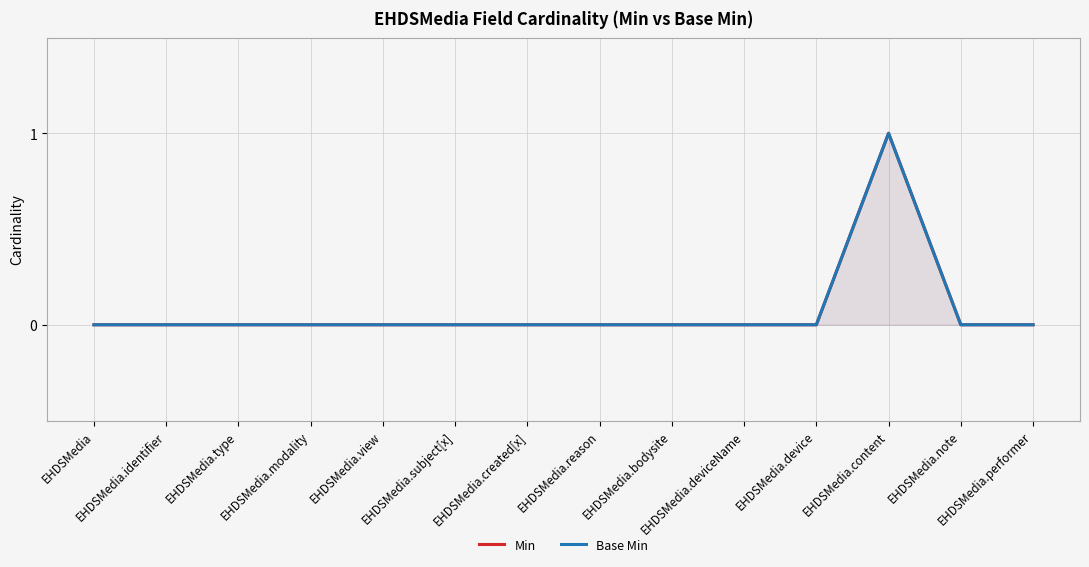

At which category is the sum across all series the highest?

EHDSMedia.content